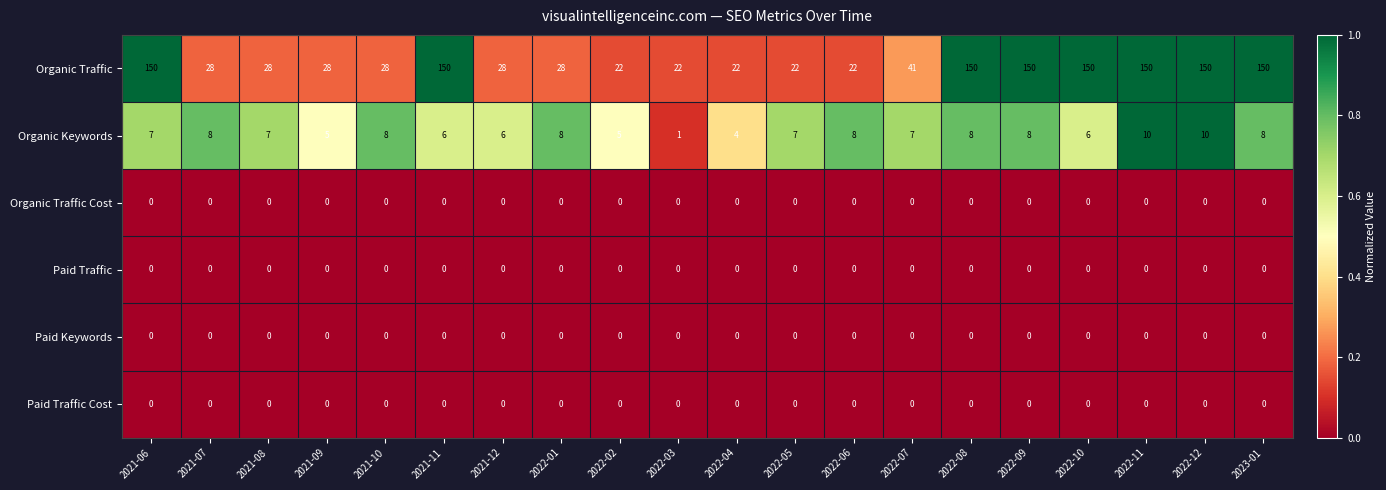

Which series has the largest range (max minus min)?

Organic Traffic